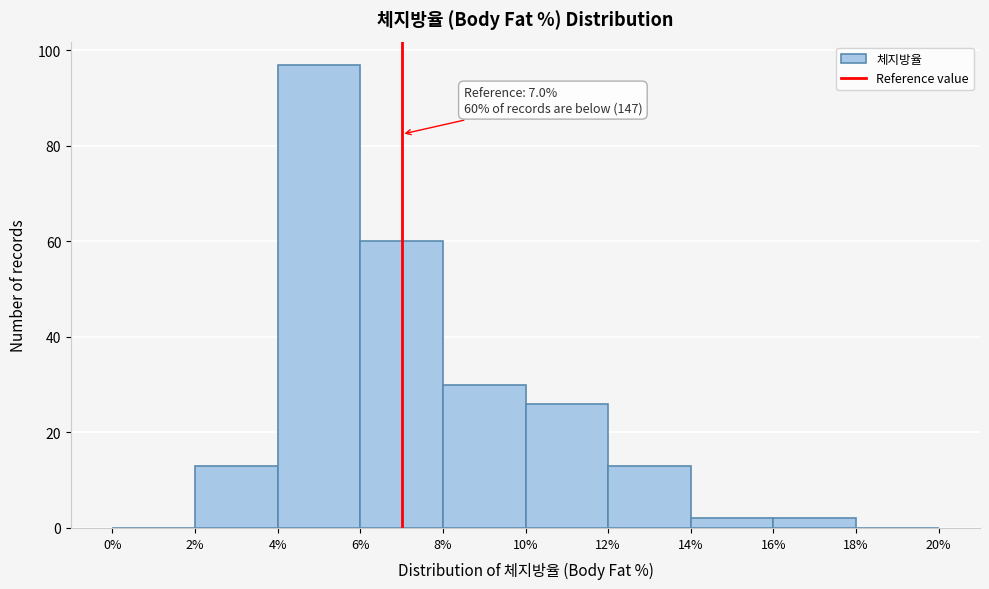

Over which range of the x-axis is the bar tallest?

4% to 6%